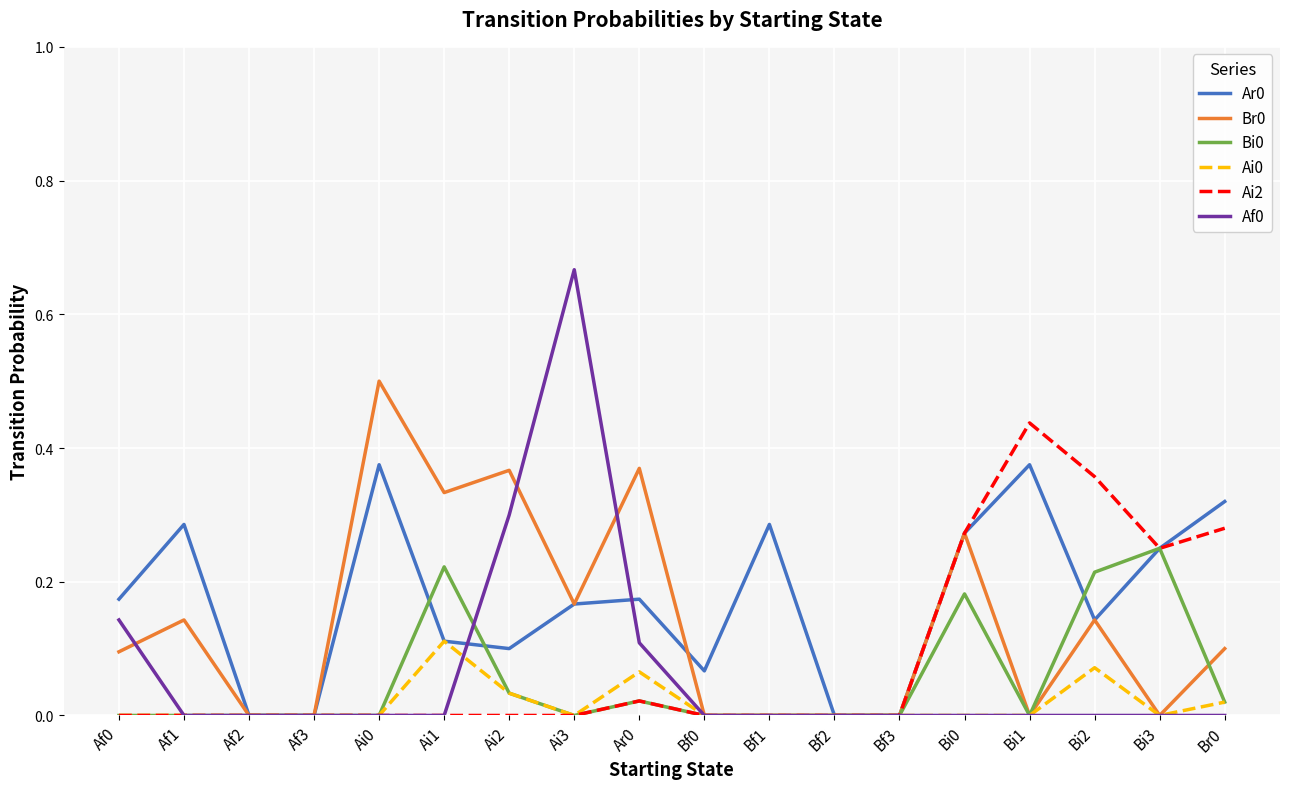

True or false: Ai0 has a value of 0.0 at Bf0.

True